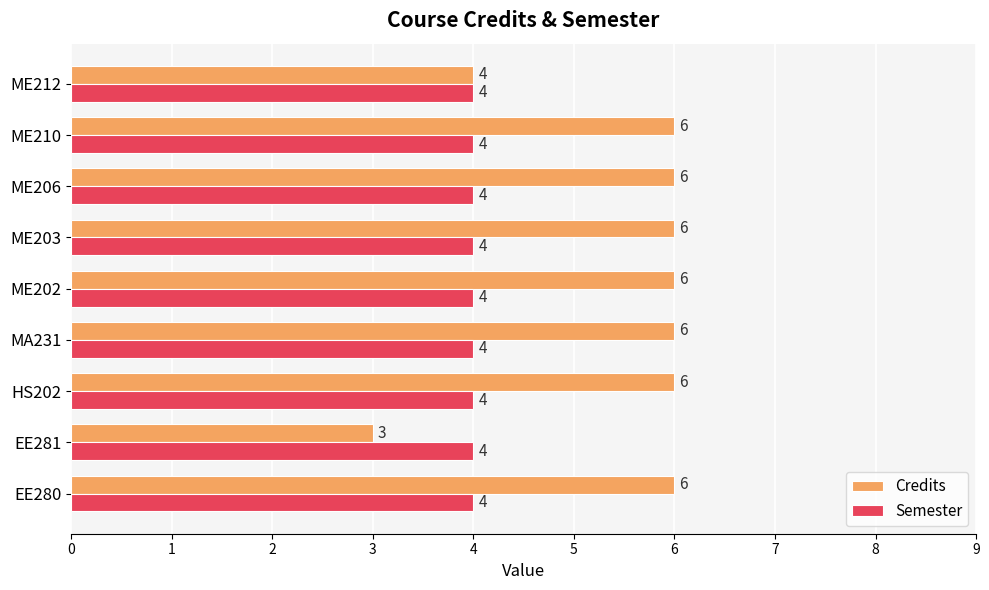

What is the smallest value displayed?

3